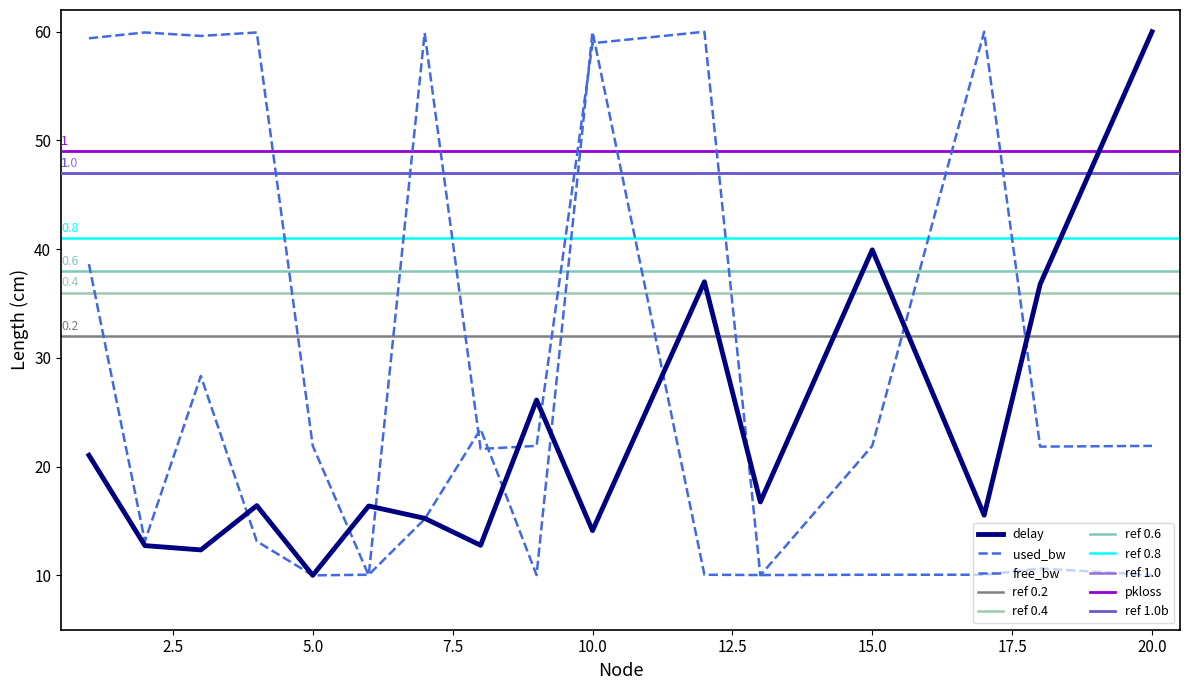

Where is the first local minimum for free_bw_scaled?

3